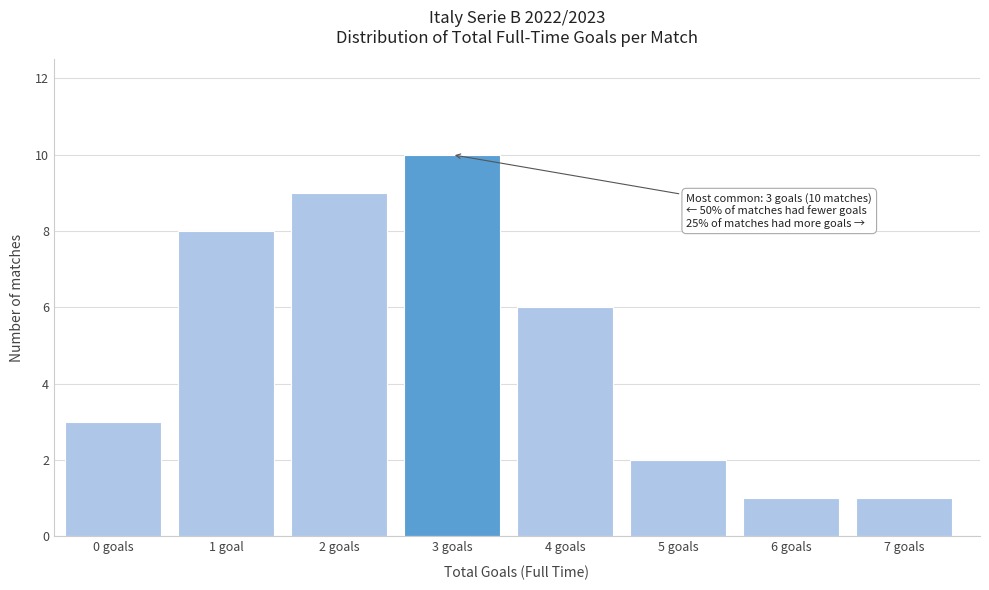

Reading left to right, extract all data points from this chart.

0 goals=3	1 goal=8	2 goals=9	3 goals=10	4 goals=6	5 goals=2	6 goals=1	7 goals=1